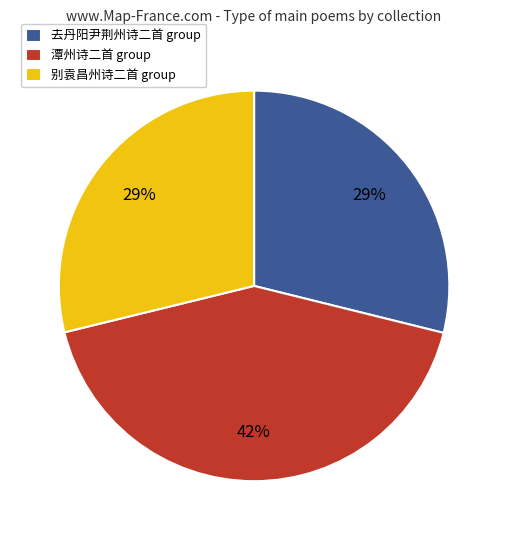

To the nearest percent, what percentage of the pie is 去丹阳尹荆州诗二首 group?

29%